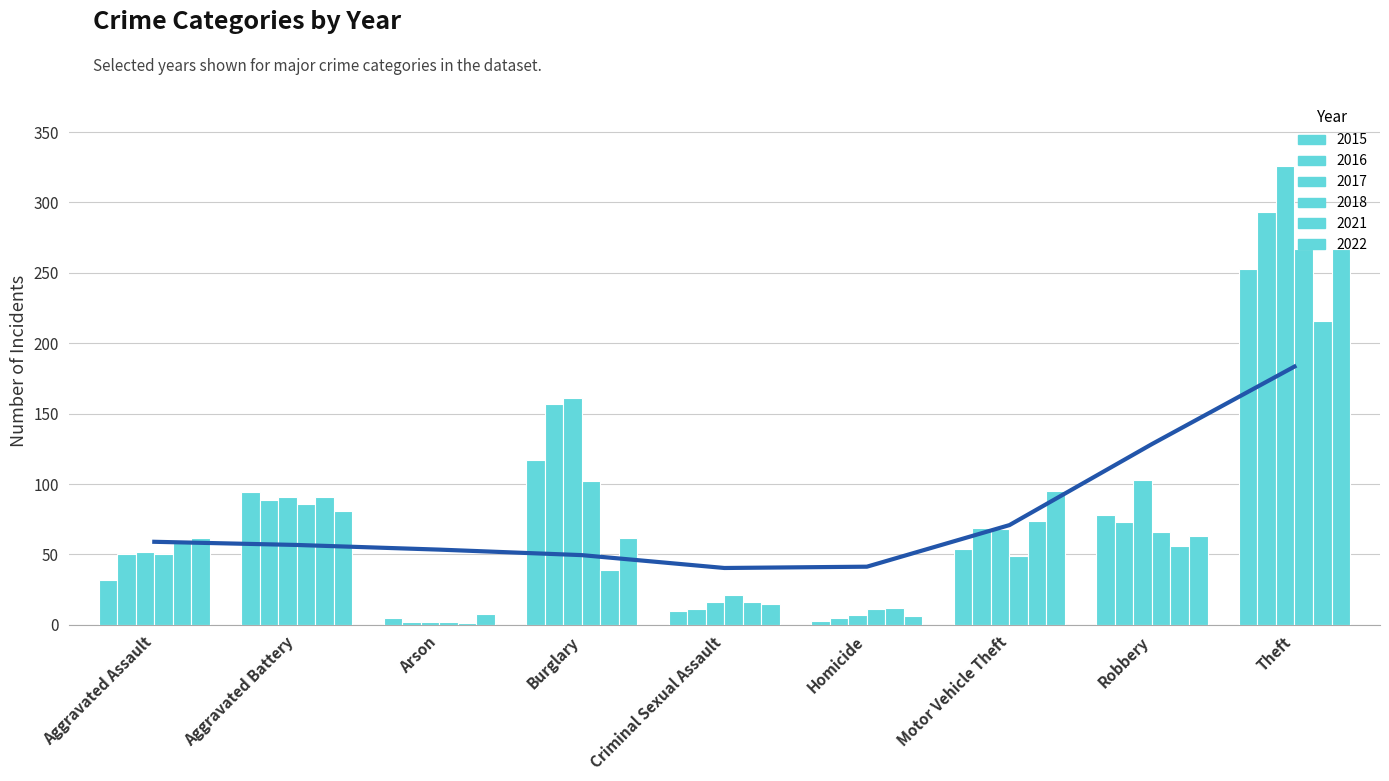

What position from the left is Robbery?

8